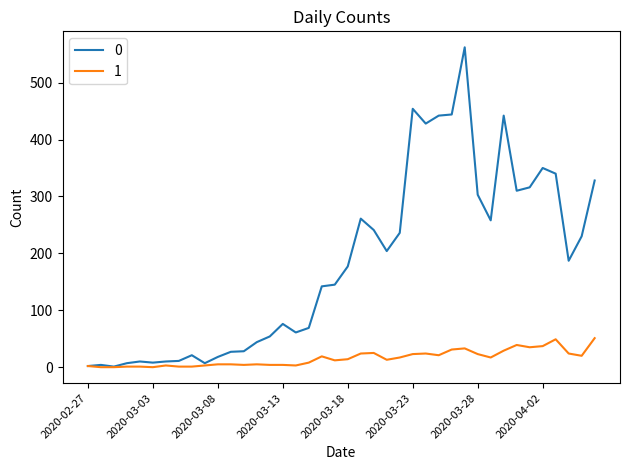

What is the average value of the 1 series?

16